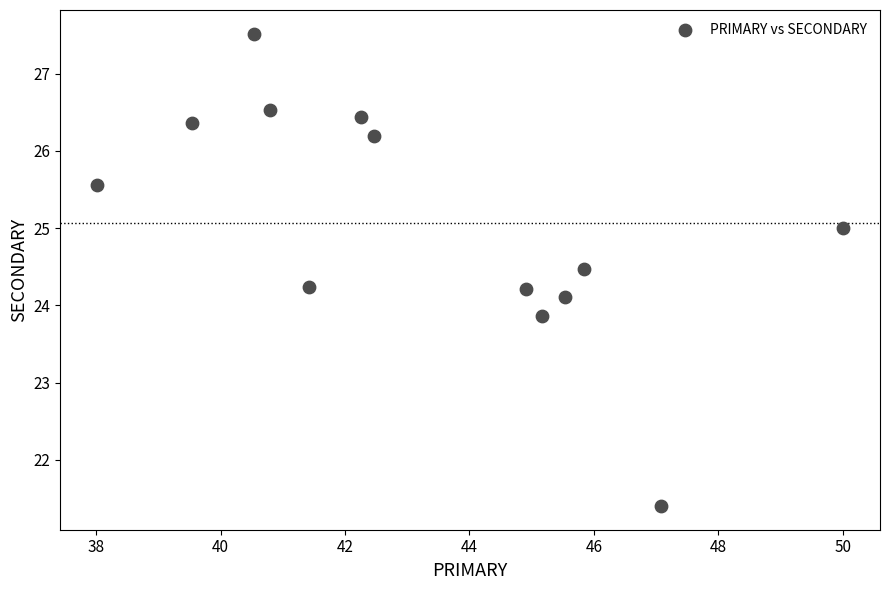

What is the range of X values (max minus min)?

12.0